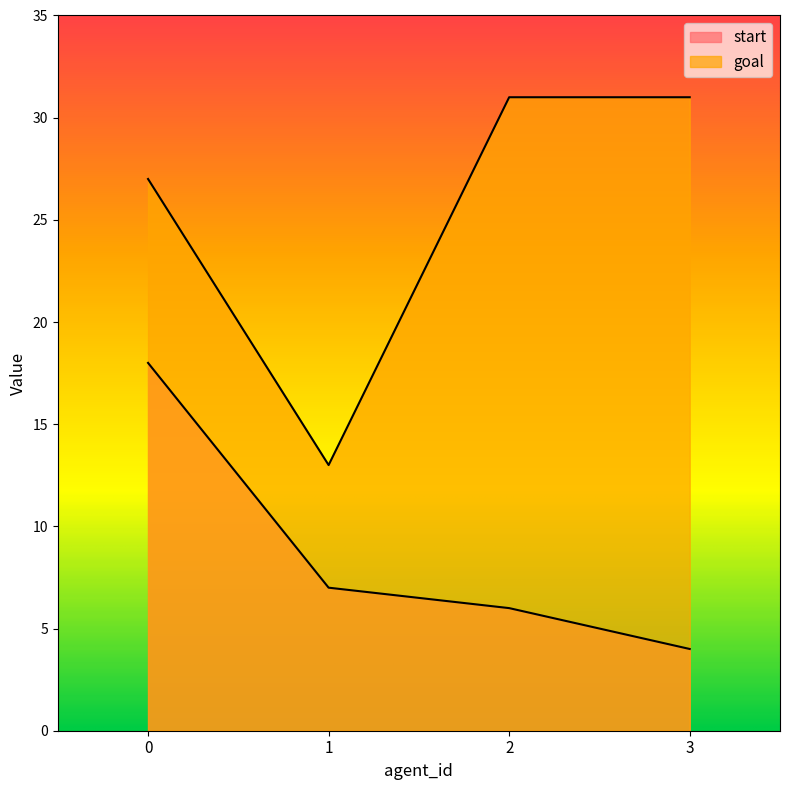

What are all the series names shown in the legend?

start, goal